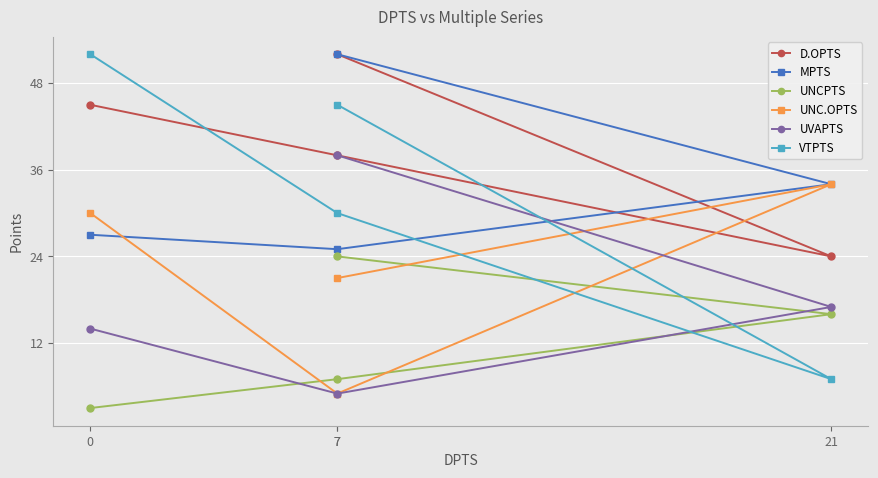

Is the value of VTPTS at 7 greater than the value of UNC.OPTS at 7?

Yes